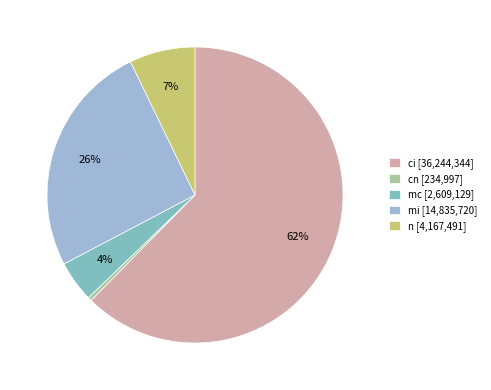

Rank the categories by value from highest to lowest.

ci, mi, n, mc, cn